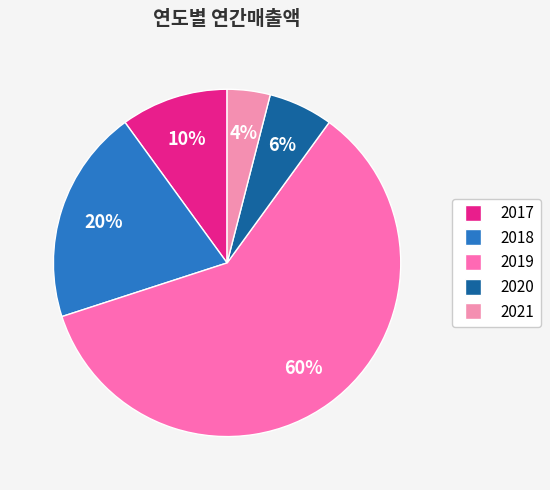

To the nearest percent, what is the difference between the 2017 and 2021 slice percentages?

6%